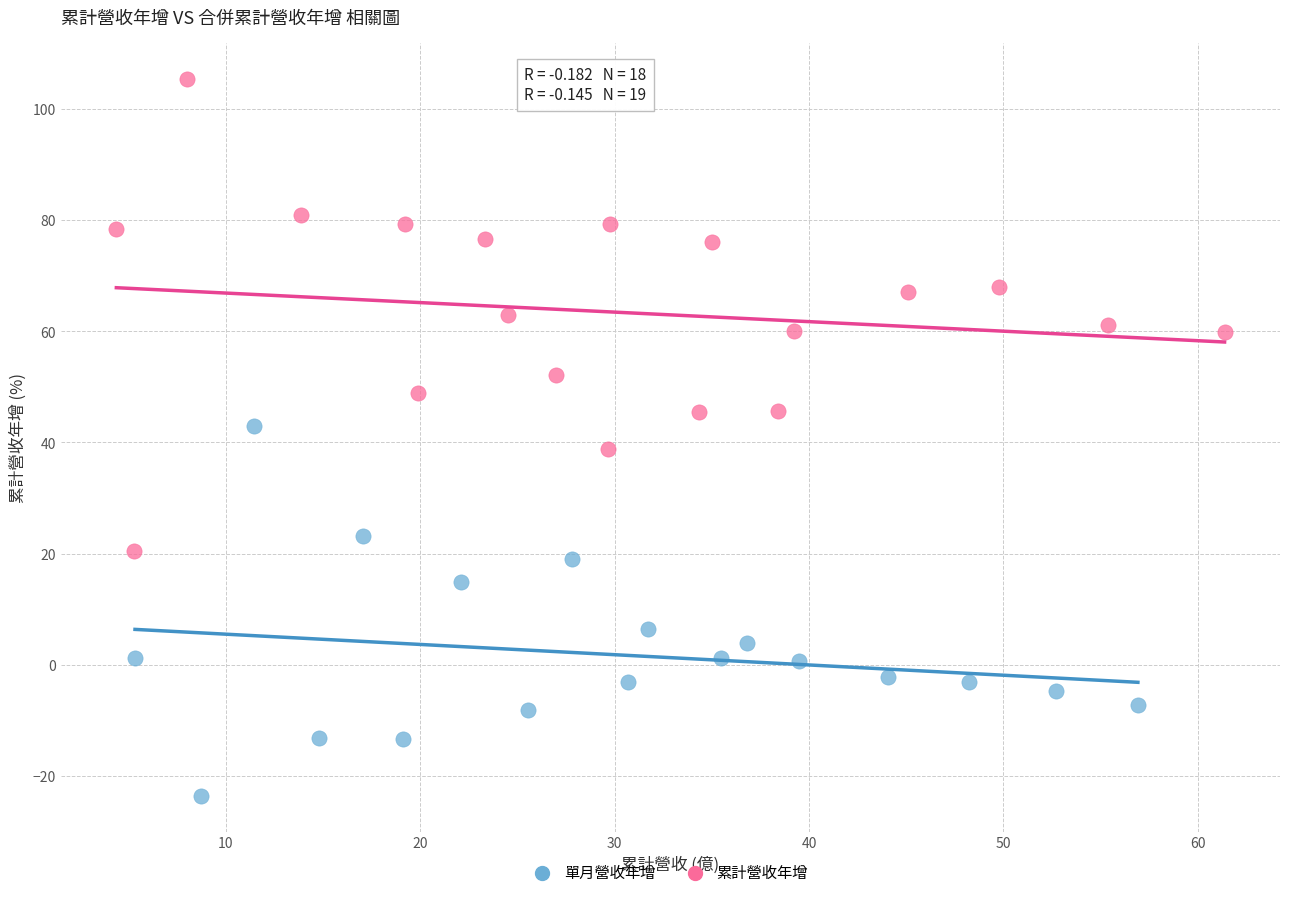

Which series contains the highest Y value?

累計營收年增